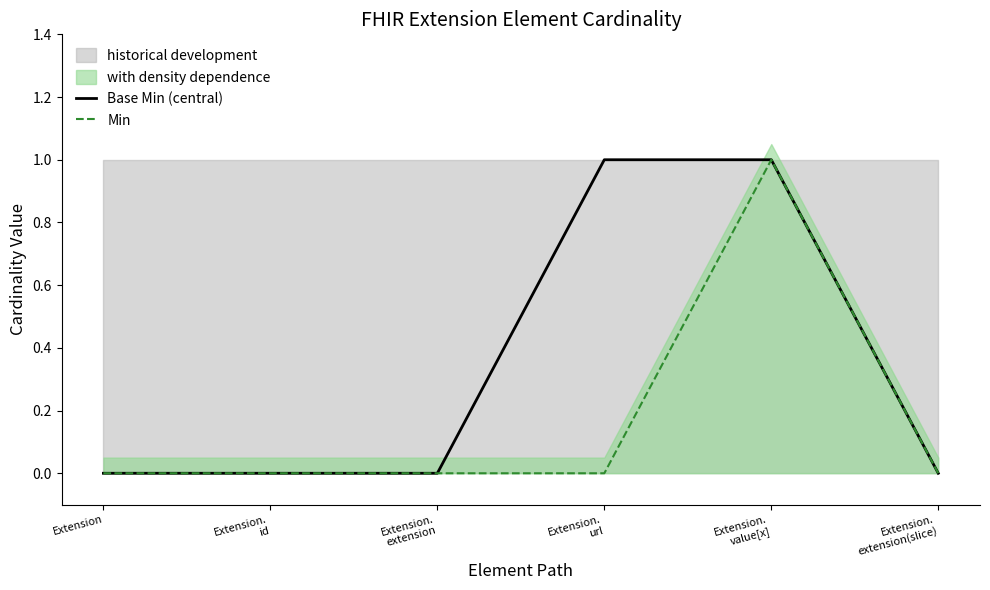

Is the value of Base Min (central) at Extension.
value[x] greater than the value of Min at Extension?

Yes